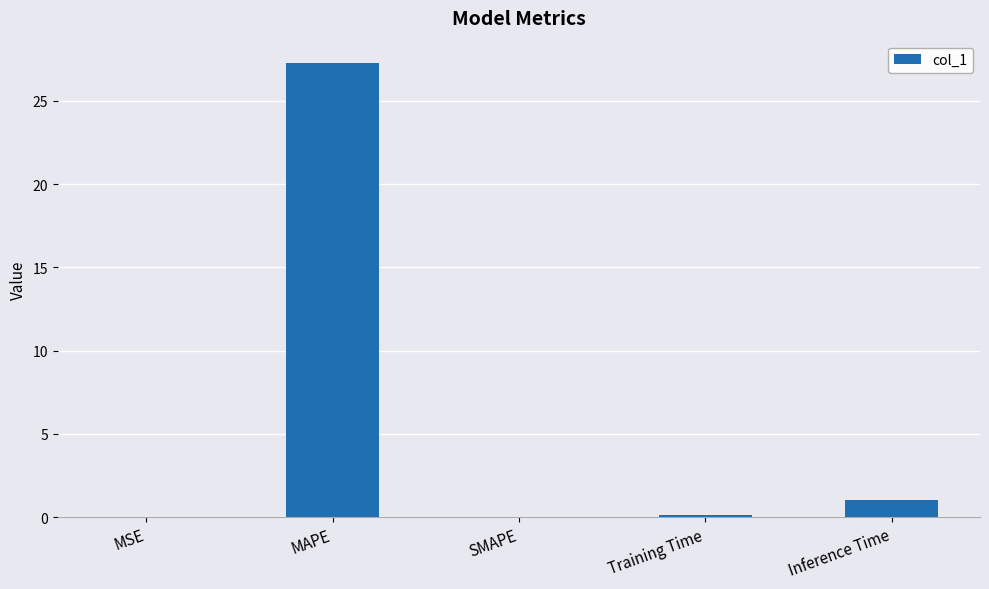

At which category does the chart reach its peak across all series?

MAPE